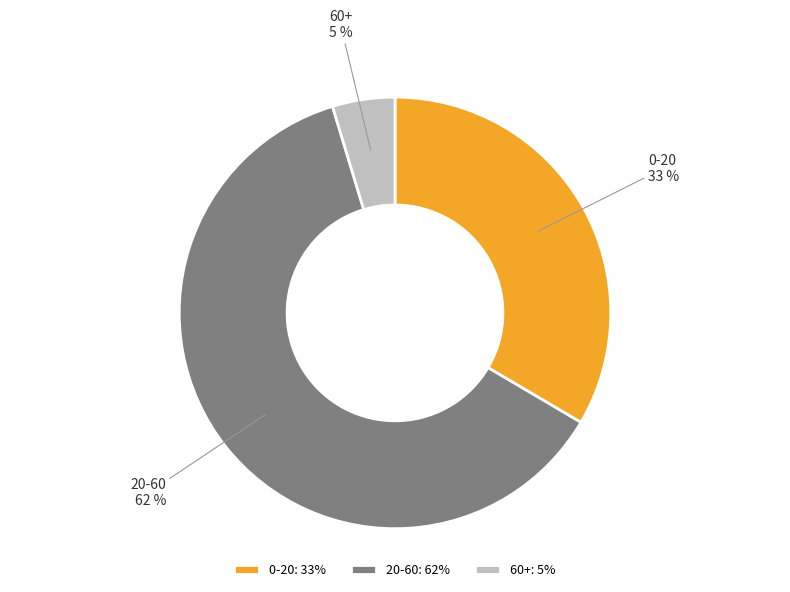

Do 60+ and 0-20 together represent more than half of the pie?

No